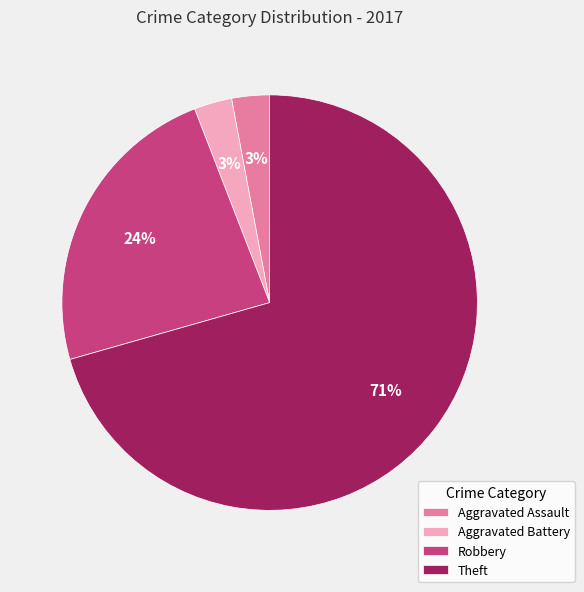

Combined, do Robbery and Theft account for over 50%?

Yes